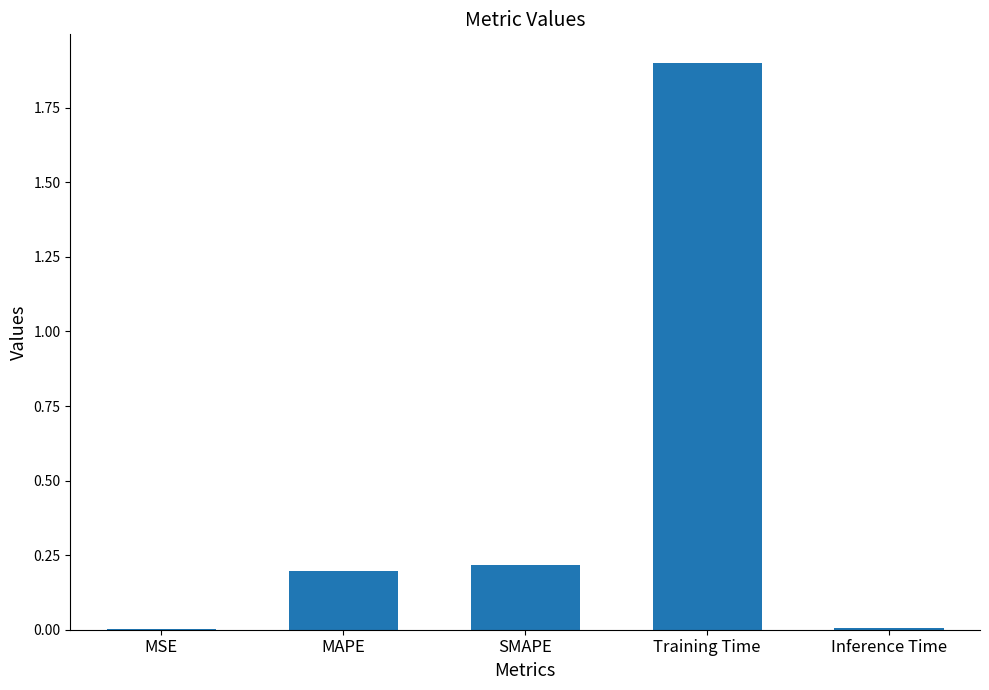

What is the greatest value displayed?

1.9